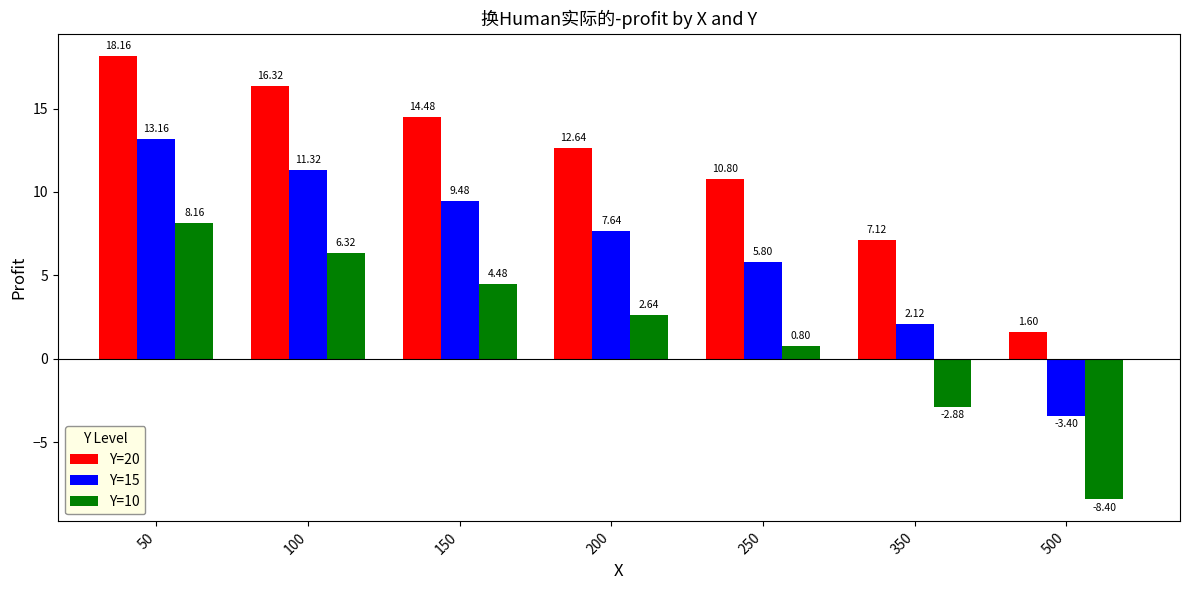

Is the value of Y=15 at 500 greater than the value of Y=20 at 100?

No